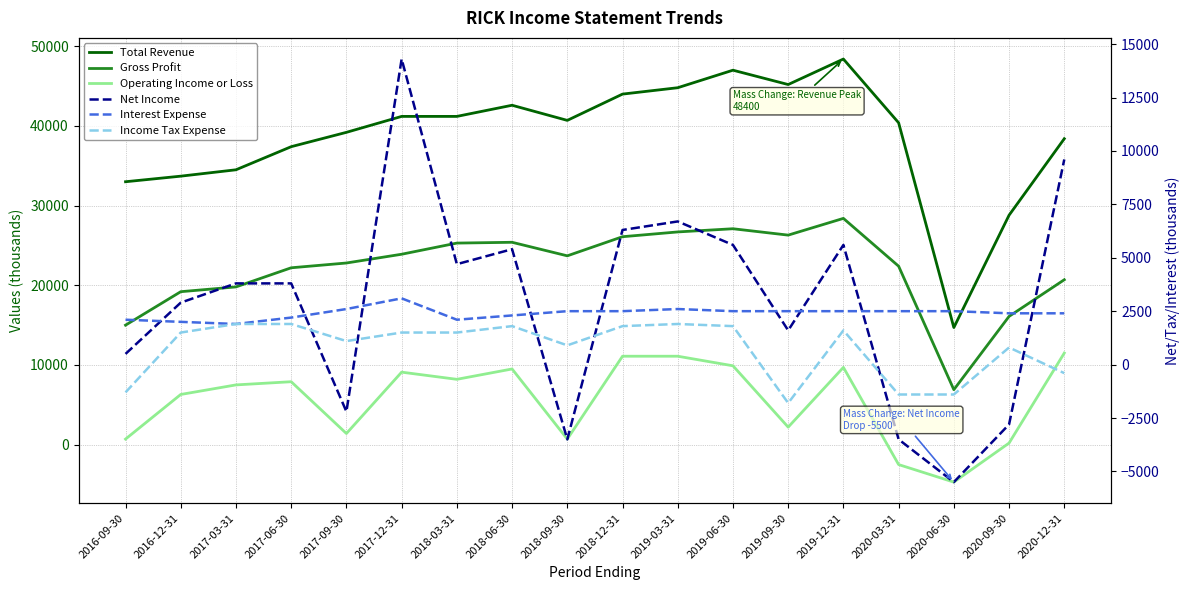

Read the Income Tax Expense value at 2017-06-30, to the nearest 50.

1900